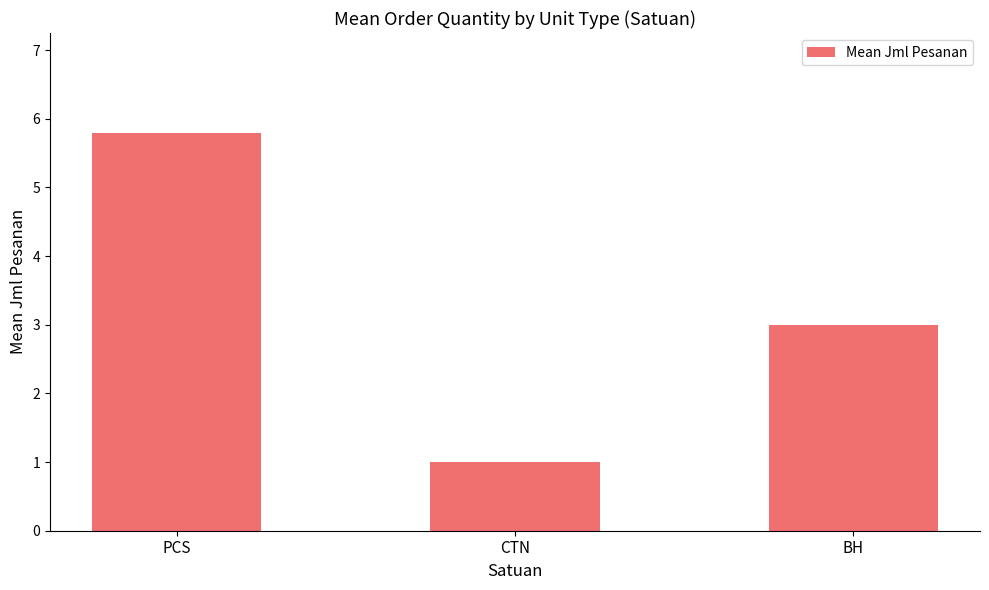

List the labels in order of value, smallest first.

CTN, BH, PCS